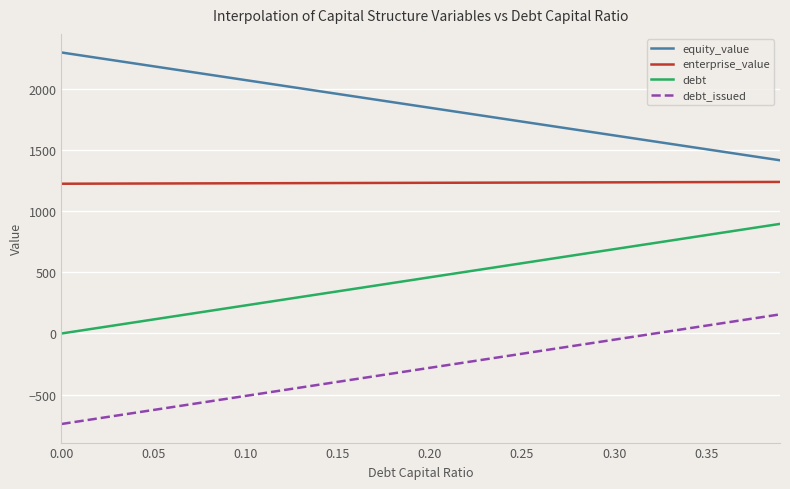

What is the difference between the second highest and second lowest values in the enterprise_value series?

14.0